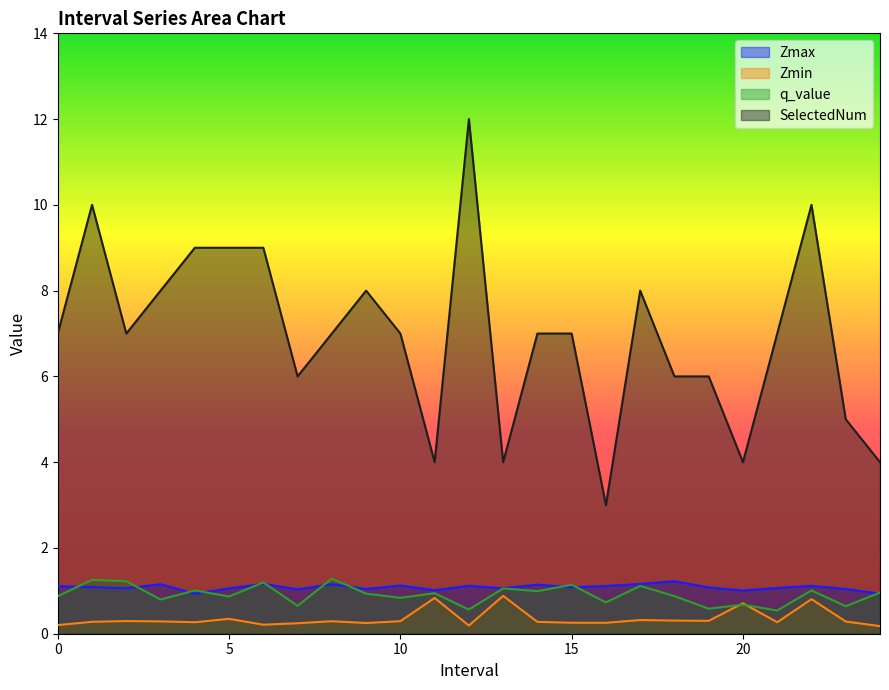

At which label does Zmax reach its peak?

18.0